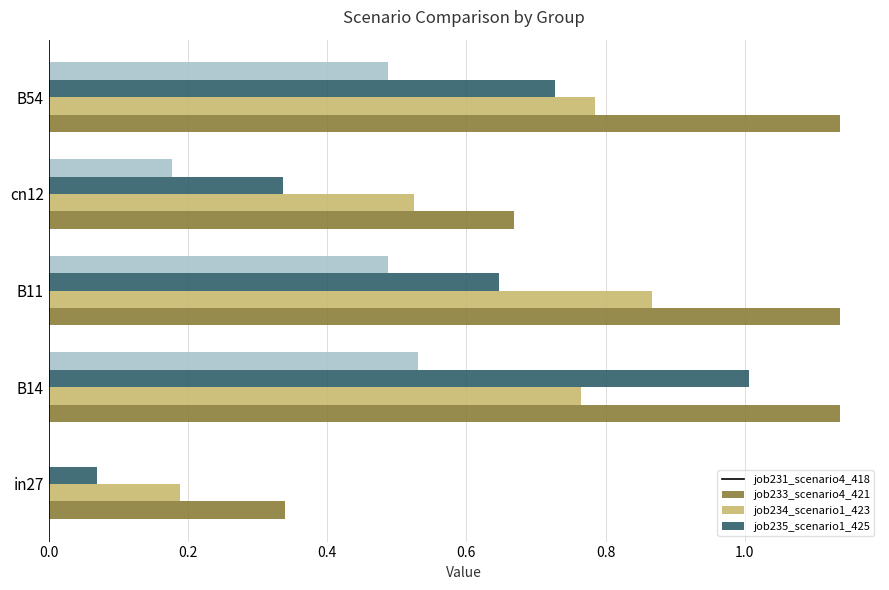

At which category is the sum across all series the highest?

B14